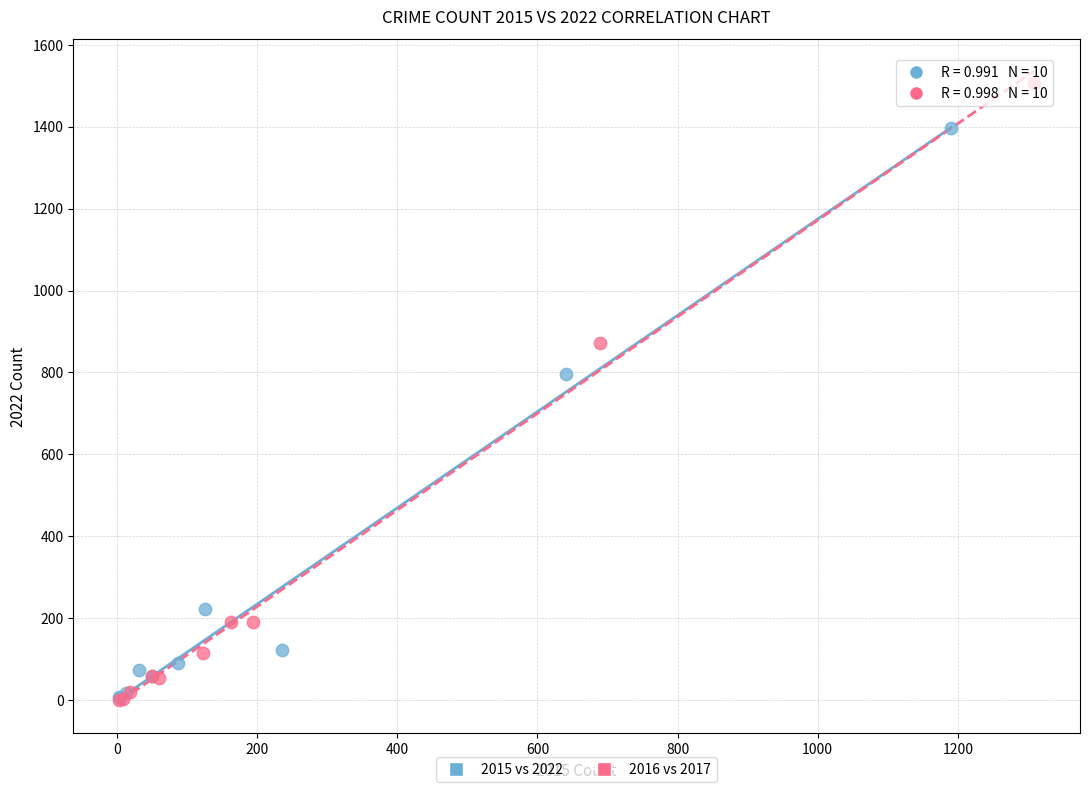

Which series contains the highest Y value?

2016 vs 2017